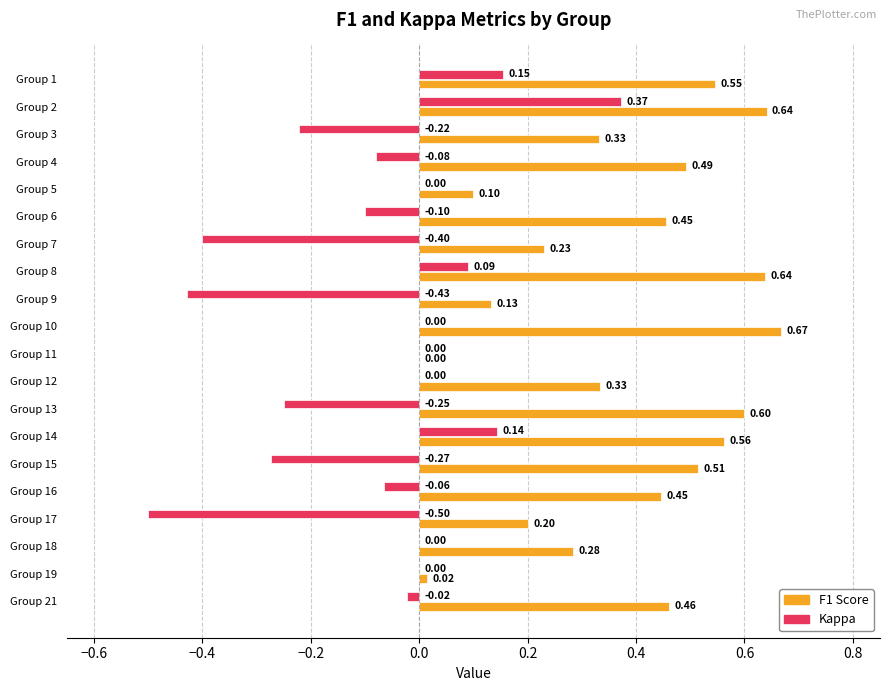

At which category is the sum across all series the highest?

Group 2